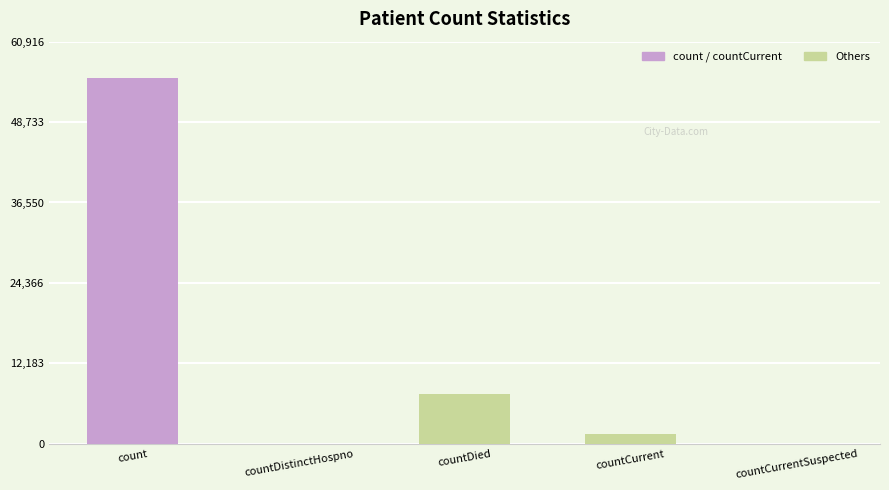

Reading left to right, transcribe all the data shown in this chart.

count=55379	countDistinctHospno=0	countDied=7522	countCurrent=1409	countCurrentSuspected=0